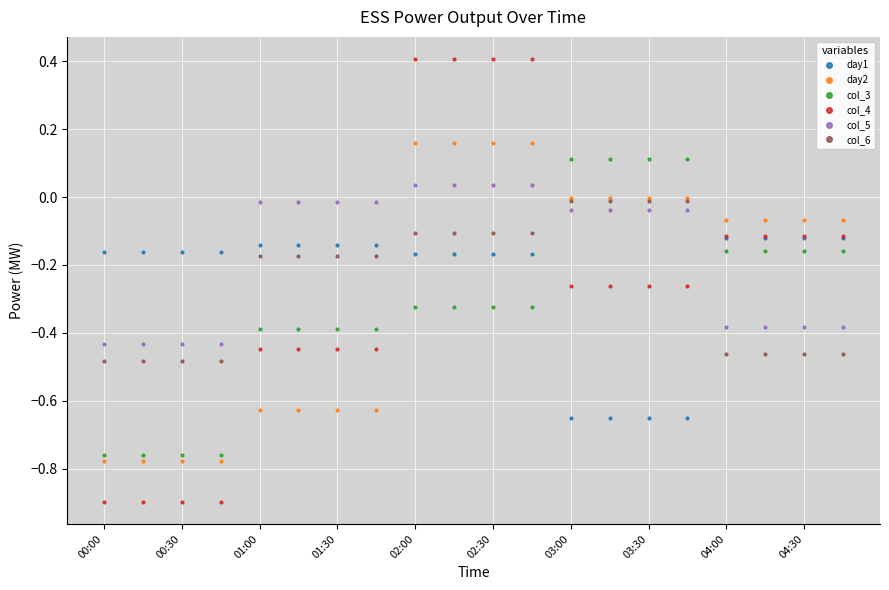

What is the difference between the maximum and minimum values in the col_4 series?

1.3